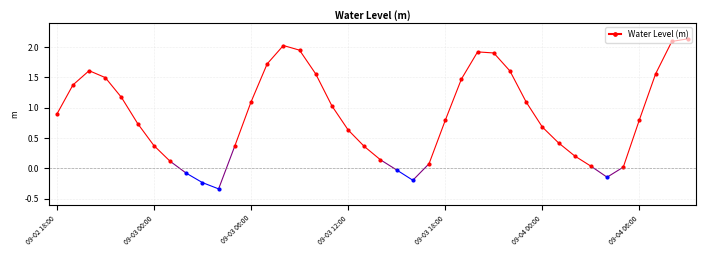

What is the approximate value at 2024-09-02 20:00?

1.6